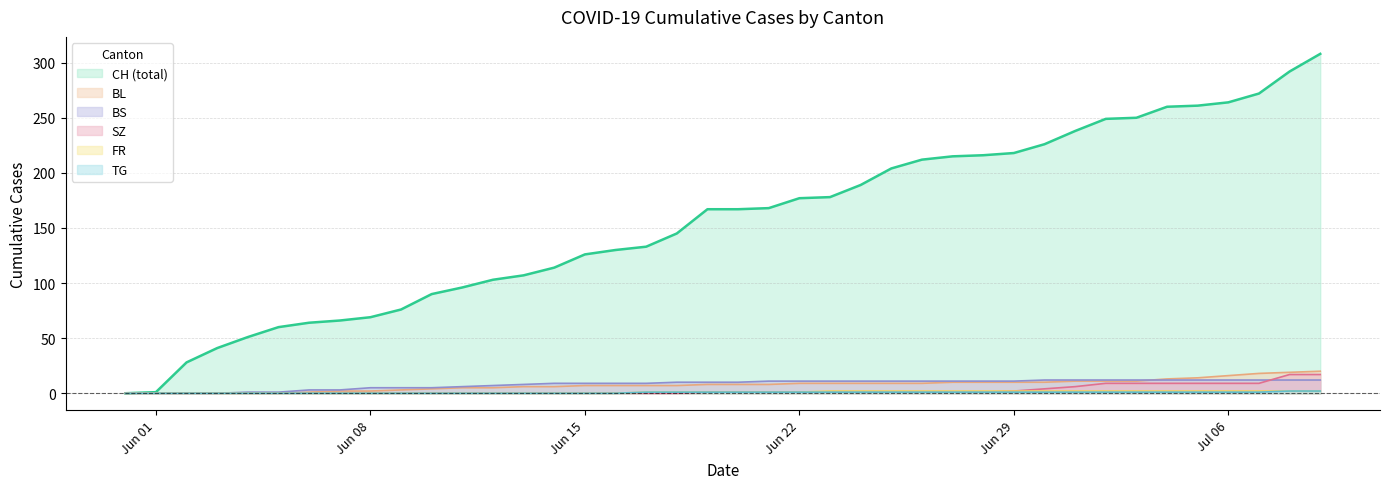

What value does the CH series have at 2020-06-21, to the nearest 5?

170